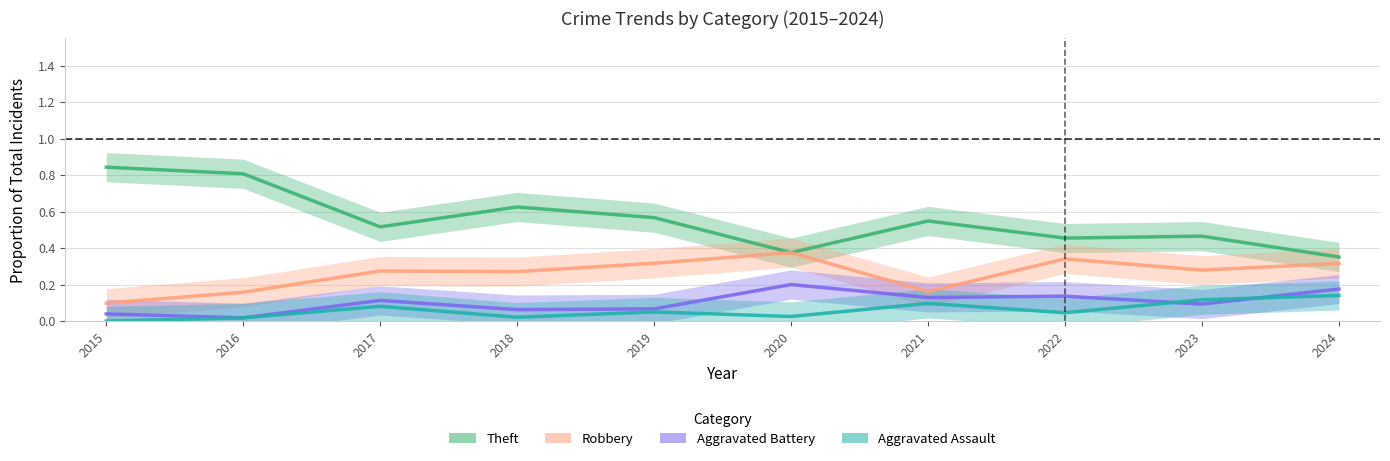

What is the value of the Aggravated Assault point at the 7th from the left?

0.1